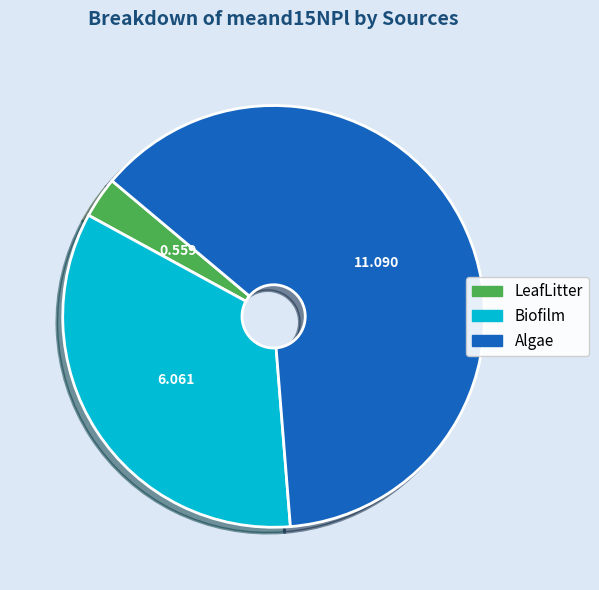

Between LeafLitter and Algae, which is larger?

Algae